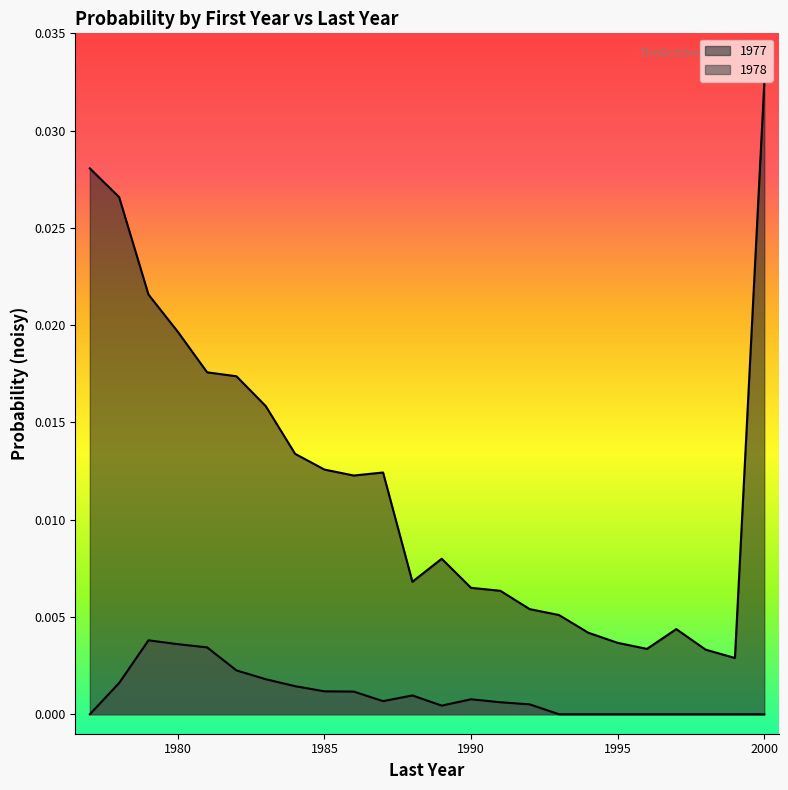

Which category has the highest value in the 1978 series?

1979